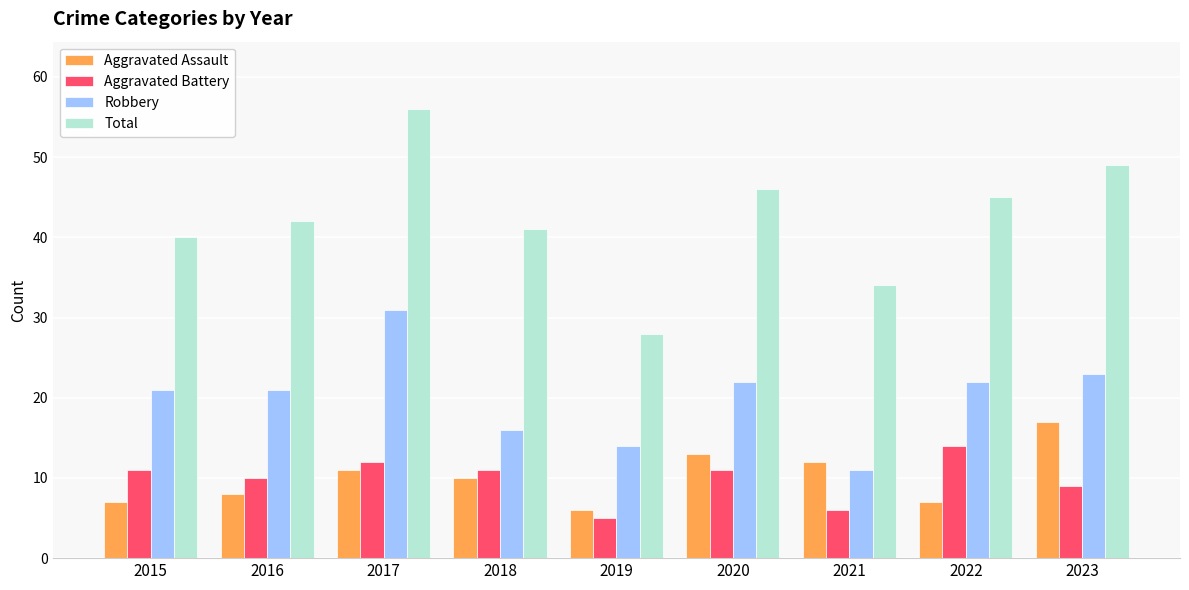

The Robbery series shows 21 at 2016. True or false?

True